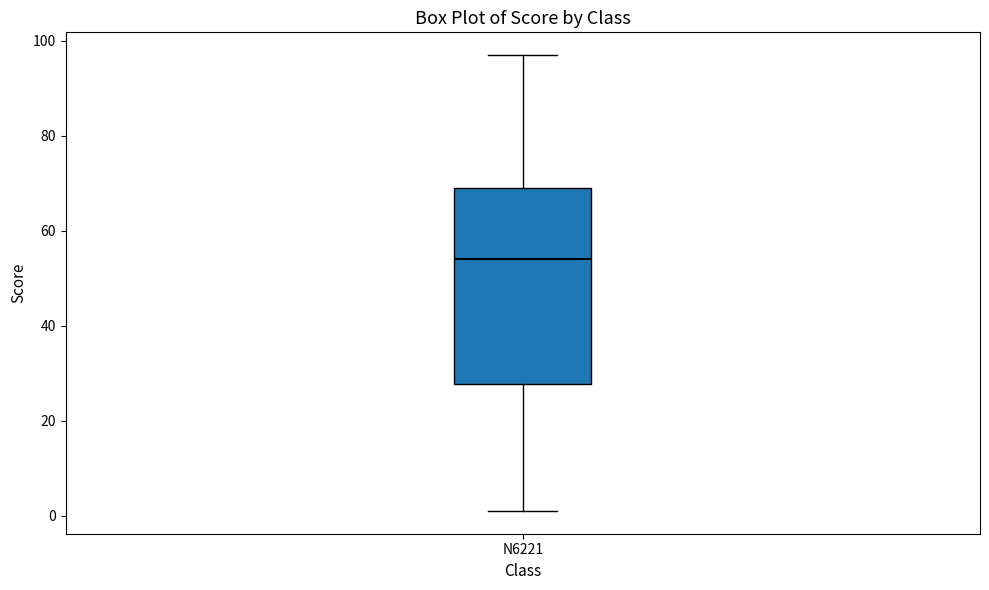

Read this box plot against the y-axis: the position of the median line, the range covered by the box, and the ends of both whiskers. The values are not printed on the chart, so give them approximately, as read against the axis.

median 54, box 28 to 70, whiskers 2 to 98